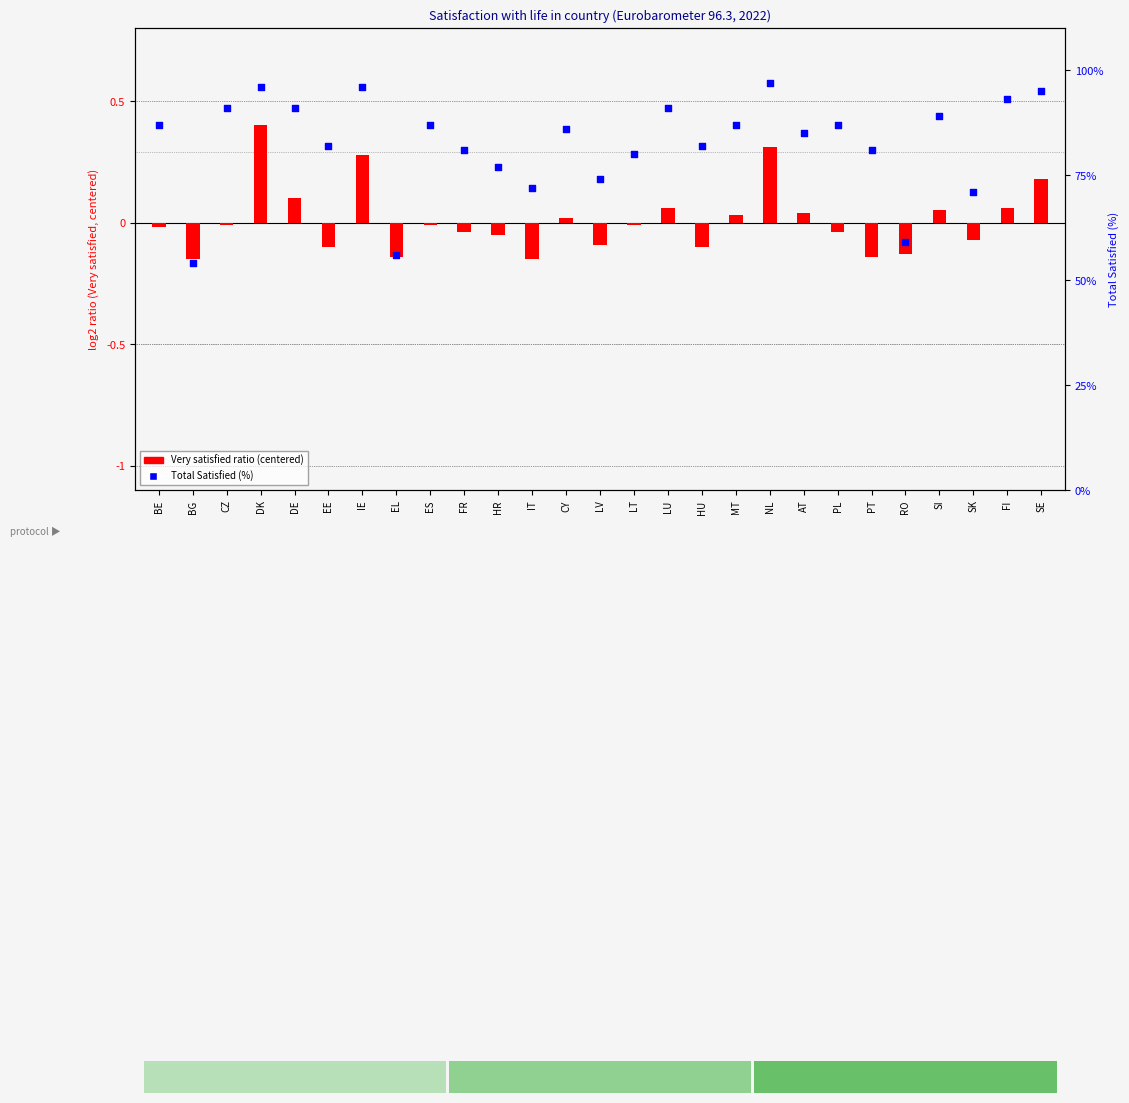

Which series reaches the maximum Y coordinate?

Total Satisfied (%)